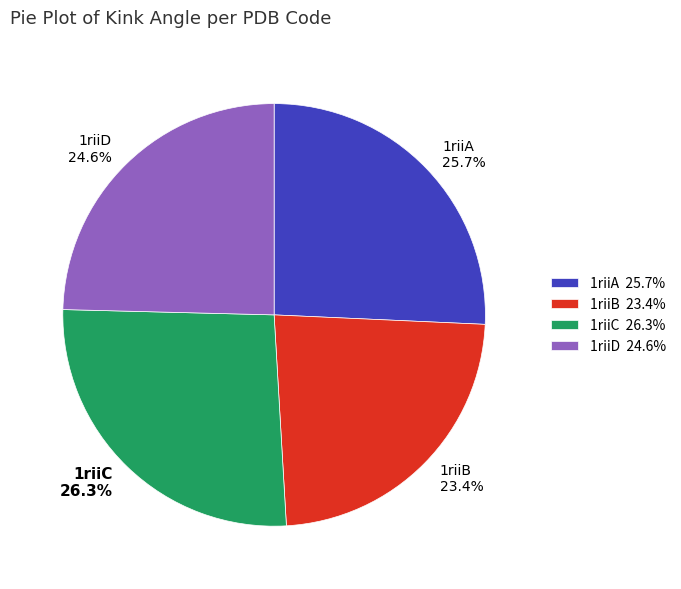

How many segments does this pie chart have?

4